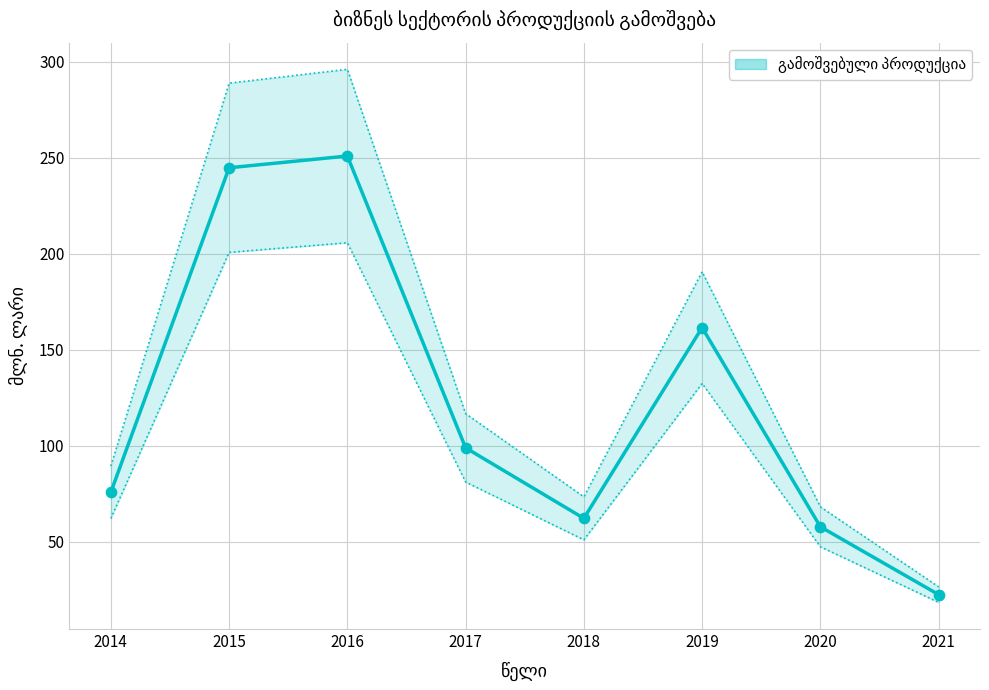

Between 2019 and 2018, which is larger?

2019